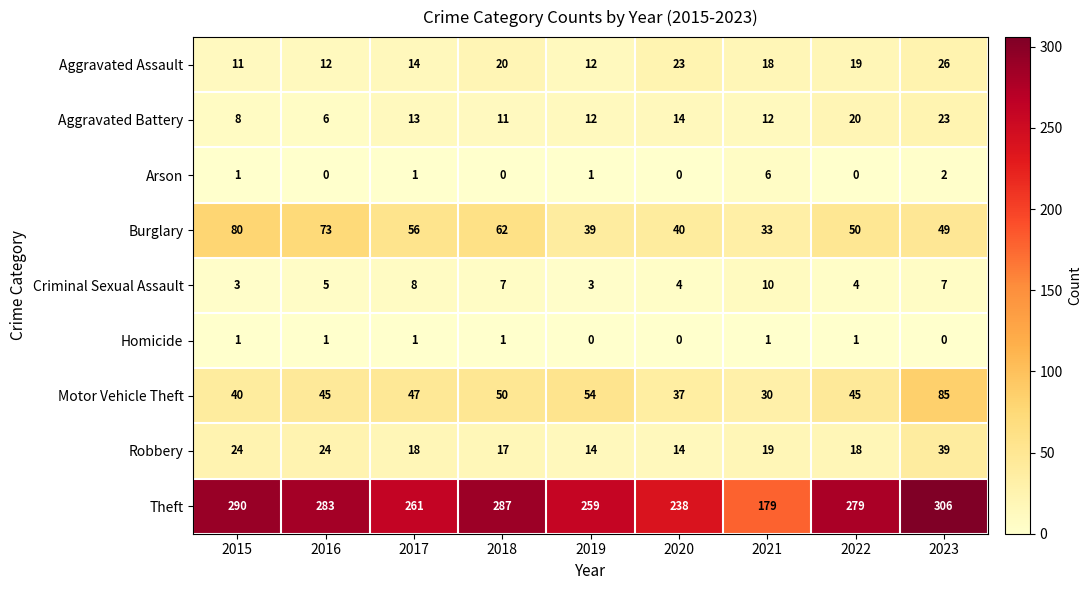

What is the maximum value shown in the chart?

306